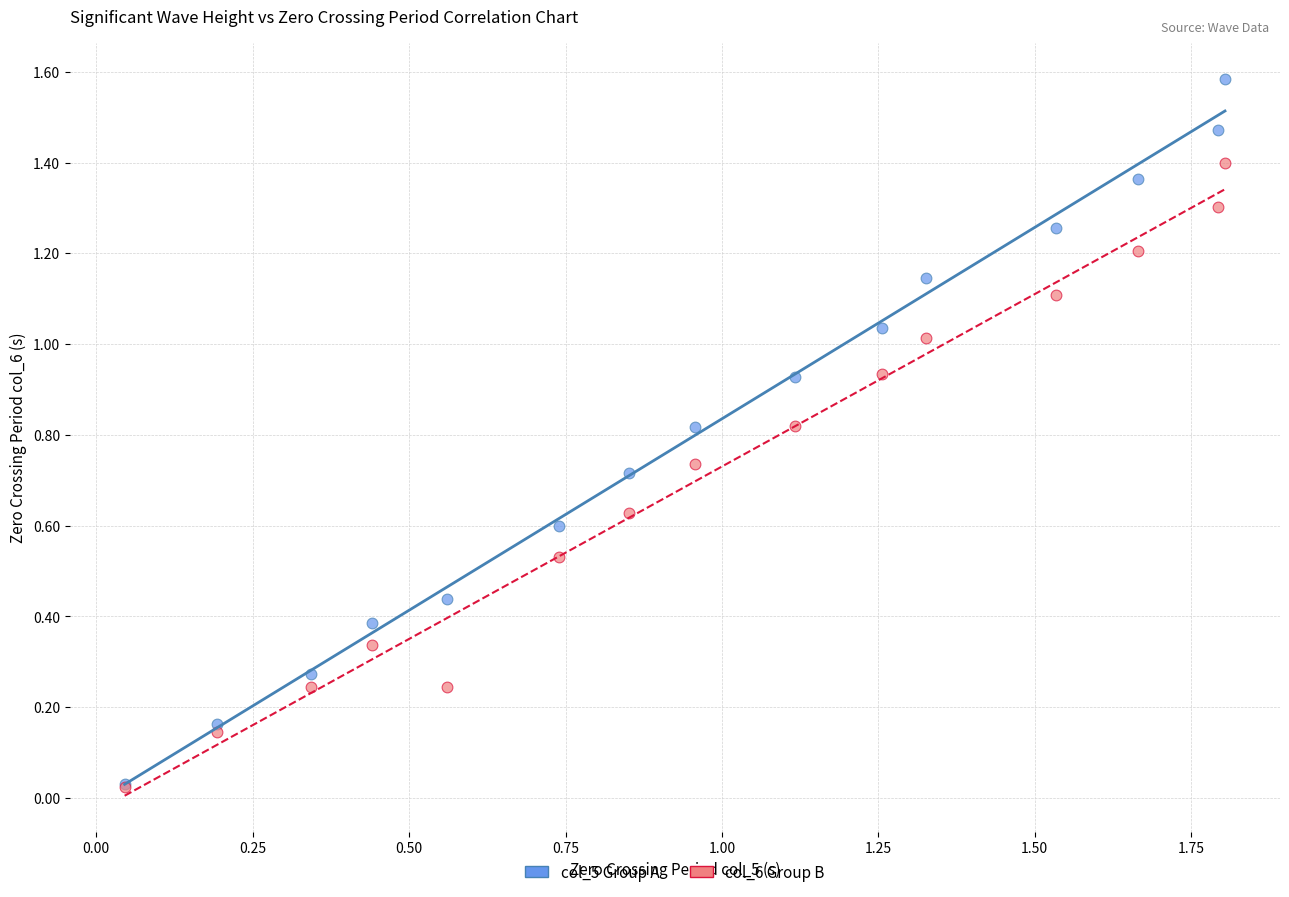

Which series contains the highest Y value?

col_5 Group A